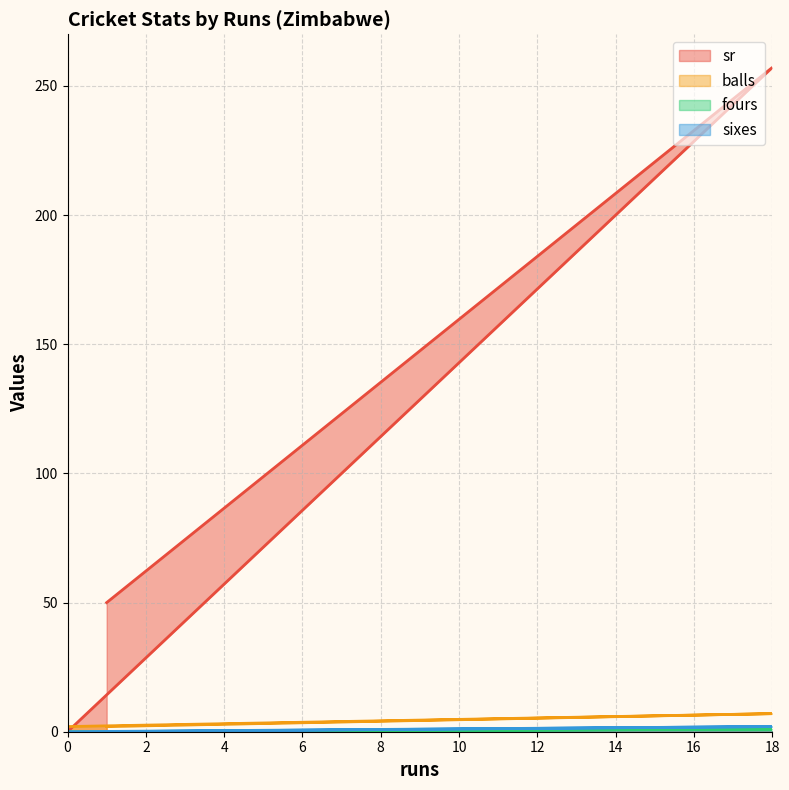

Which series has the largest range (max minus min)?

sr